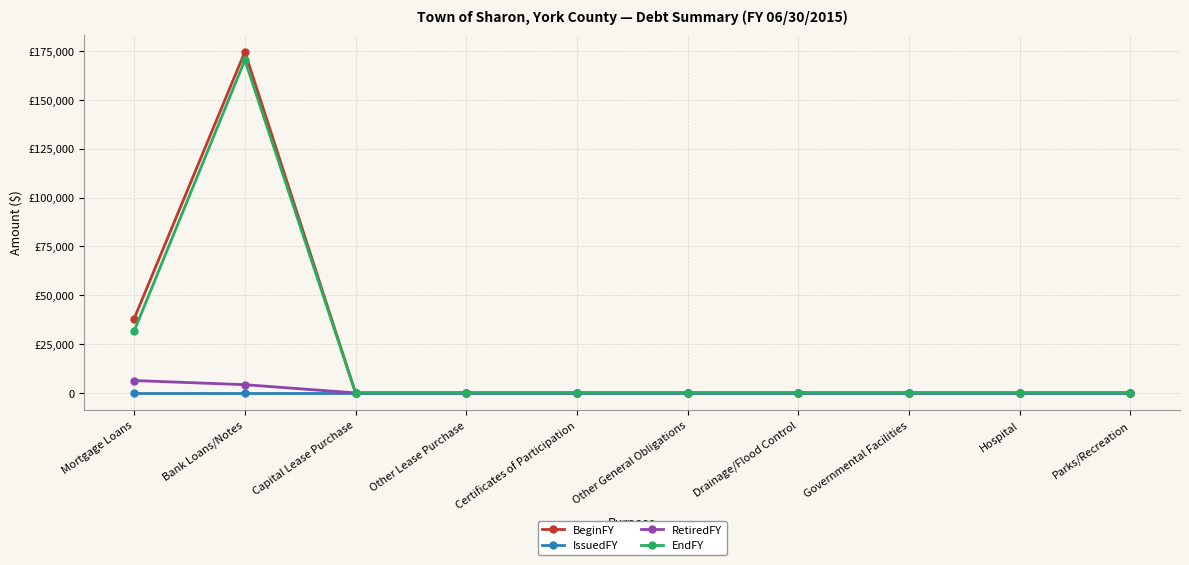

Which series has the largest total across all categories?

BeginFY